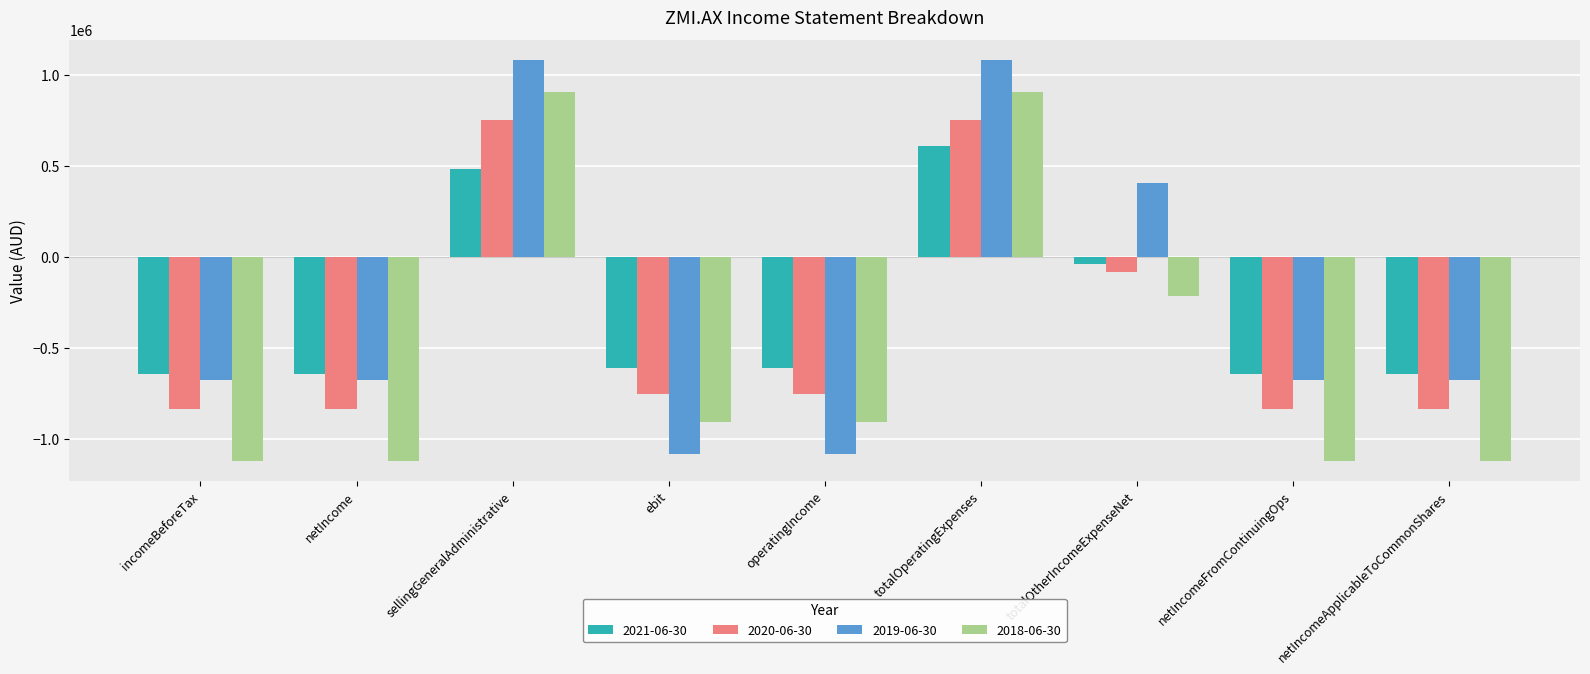

How many data points in 2019-06-30 are less than -675119?

2